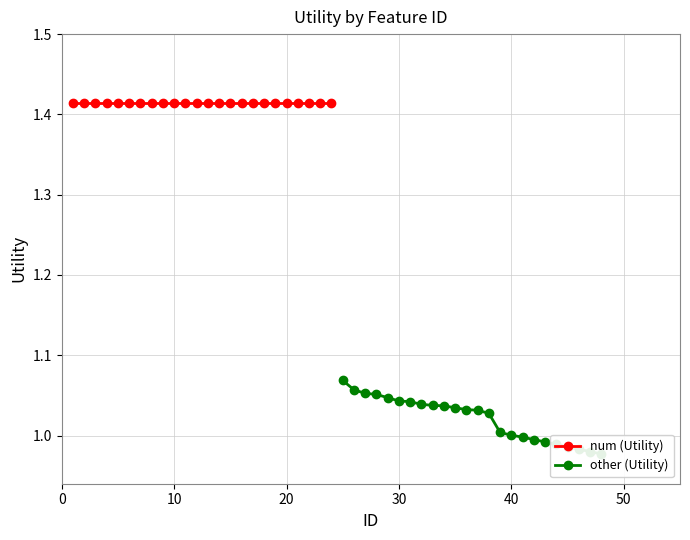

Is the value of num (Utility) at 13 greater than the value of other (Utility) at 14?

Yes